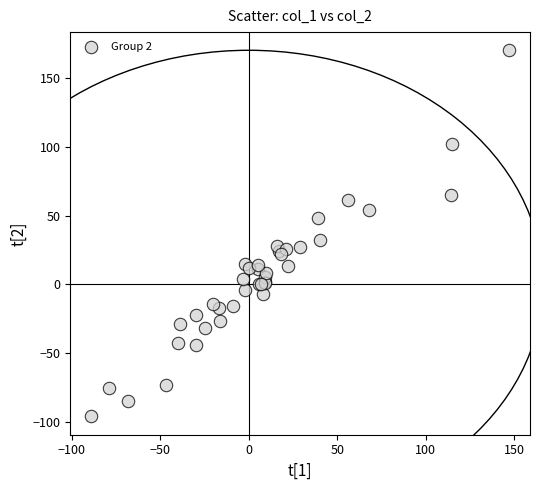

What Y value in the scatter plot is closest to 37?

32